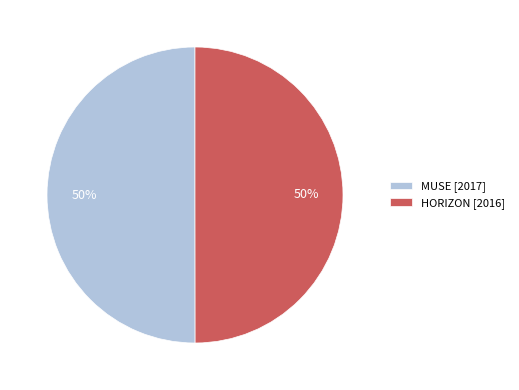

To the nearest percent, what portion does HORIZON represent?

50%